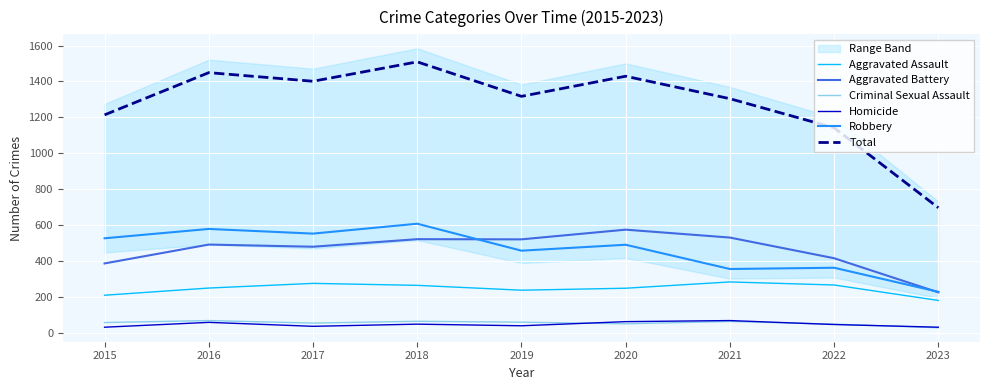

How many interior local peaks does the Criminal Sexual Assault series have?

3